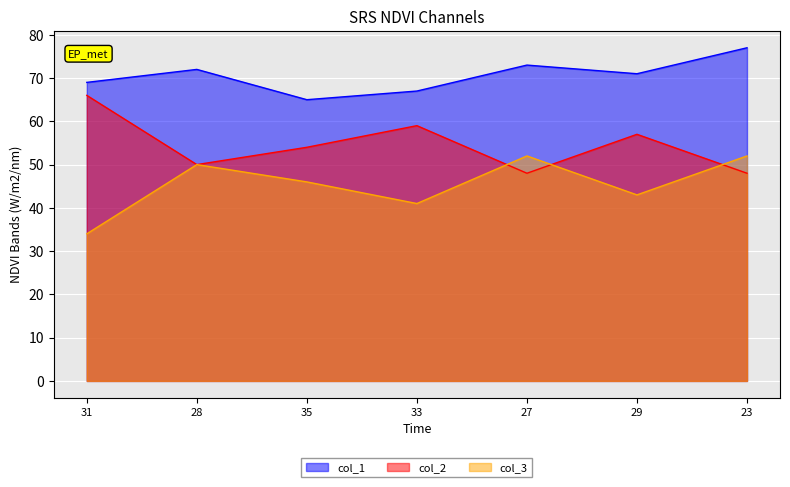

True or false: col_1 and col_2 cross at least once.

False